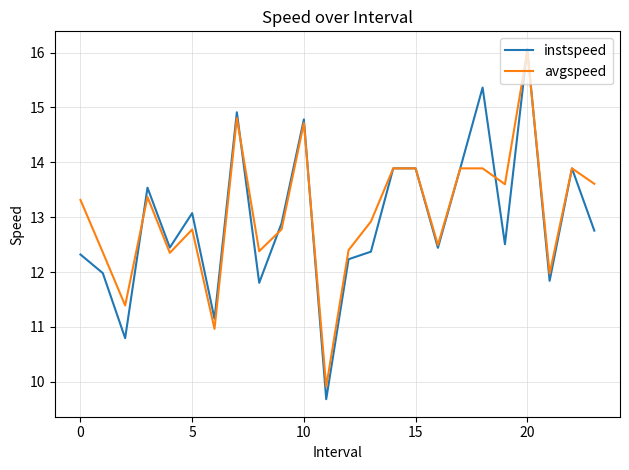

What is the minimum value shown in the chart?

9.7